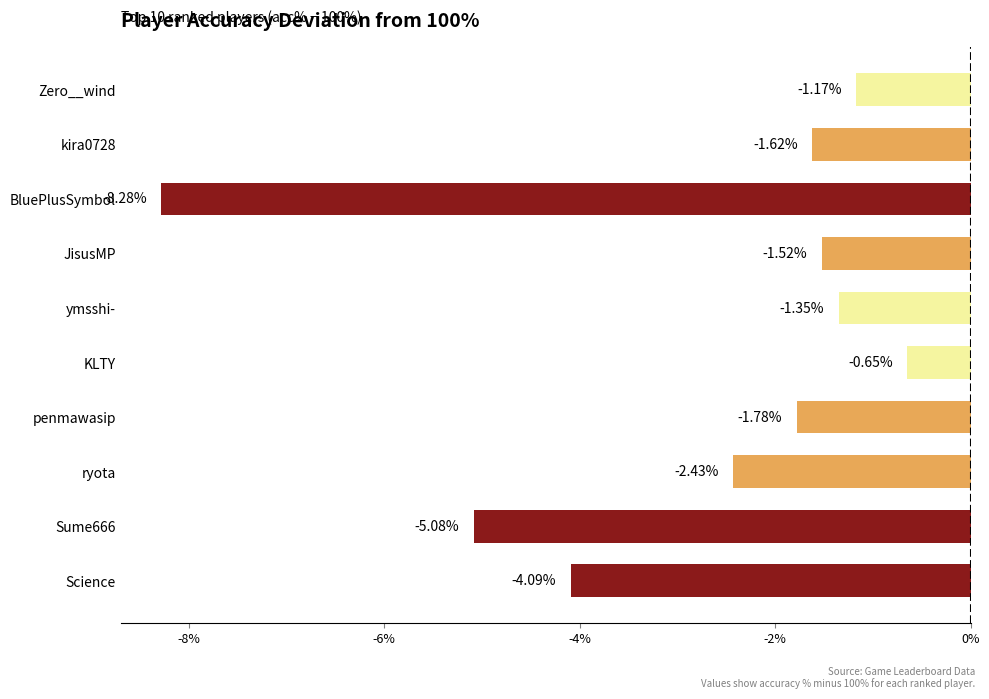

Does the chart contain any negative values?

Yes